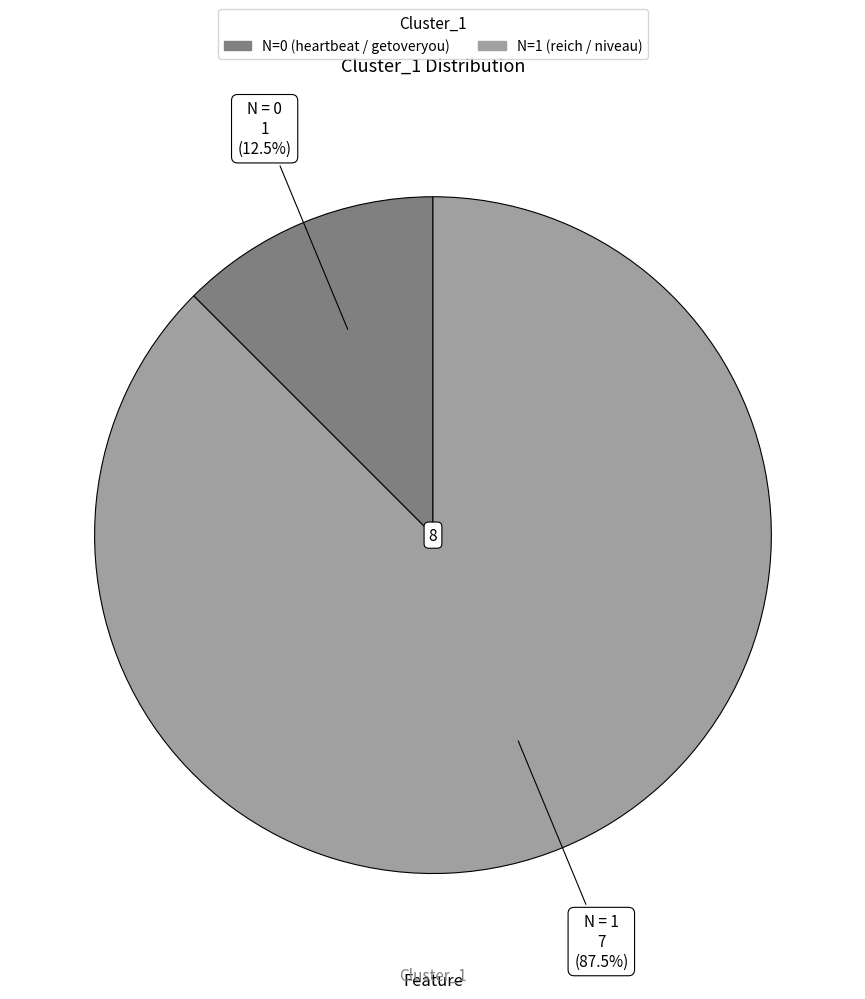

Does any single category account for the majority?

Yes